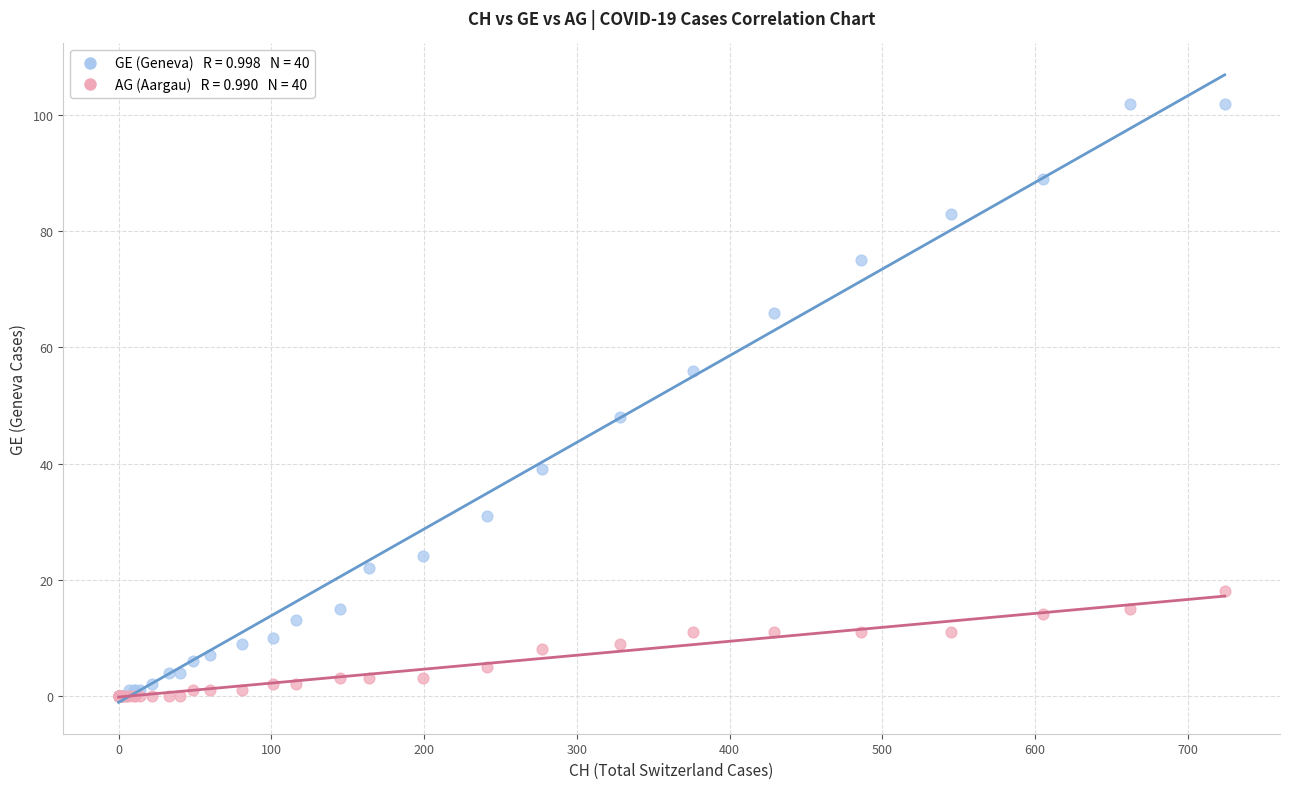

Across all series, what Y value is closest to 51?

48